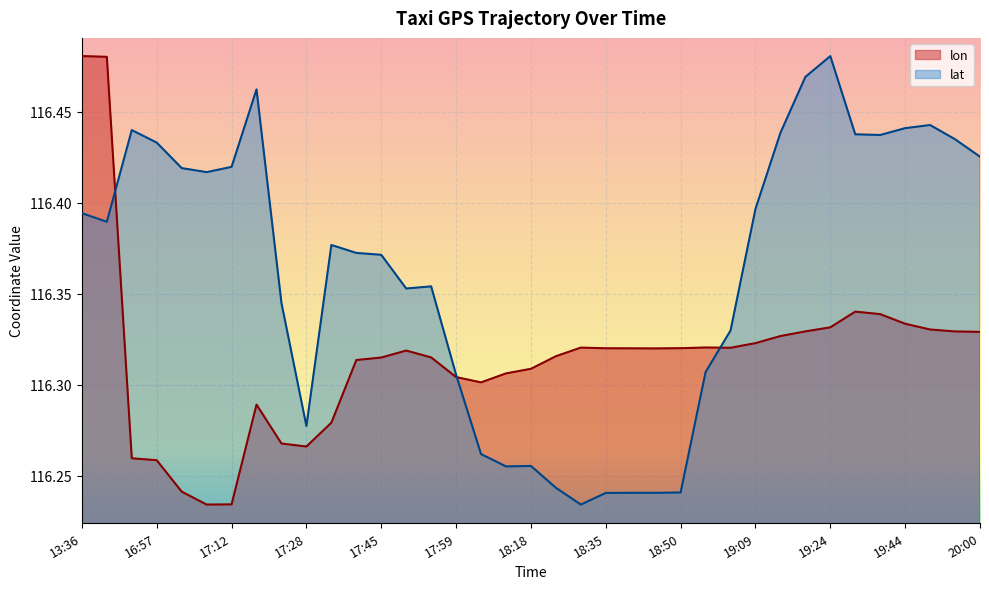

What is the maximum value for lon?

116.5